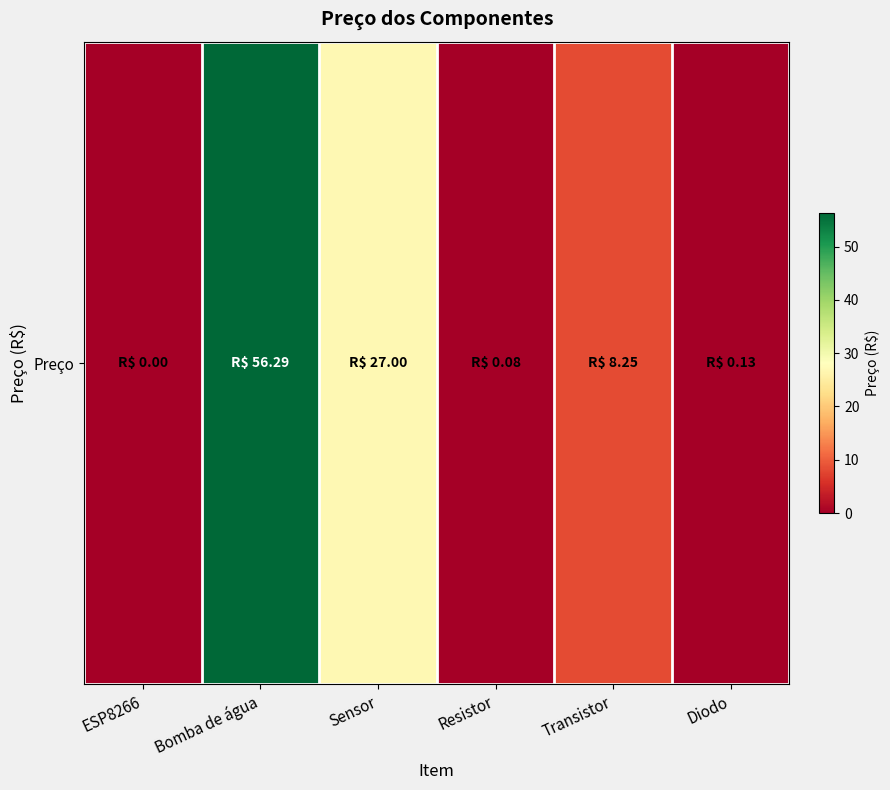

The chart shows a value of 27.0 at Sensor. True or false?

True